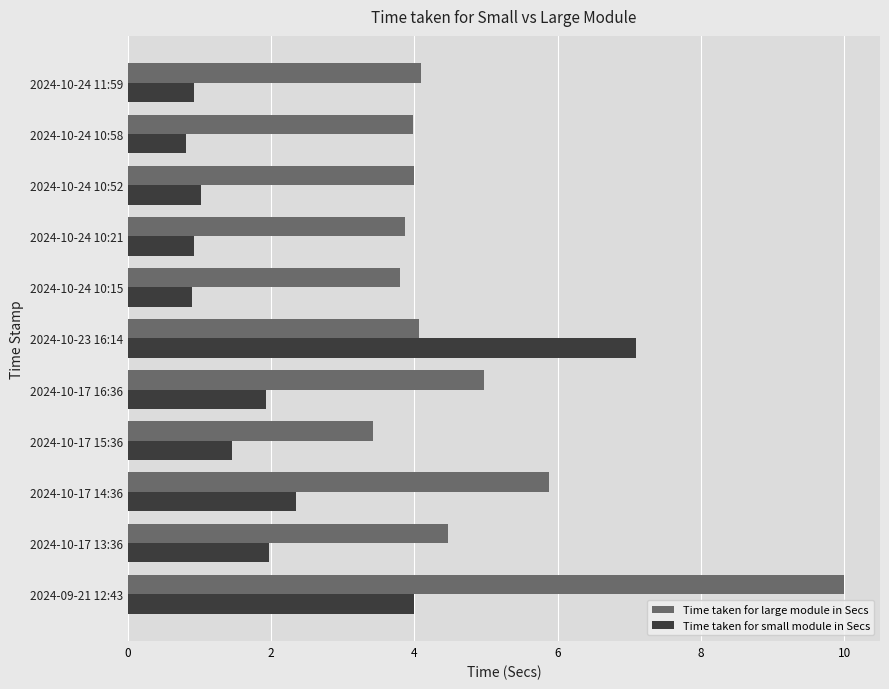

The Time taken for large module in Secs series shows 7.9 at 2024-10-17 16:36. True or false?

False